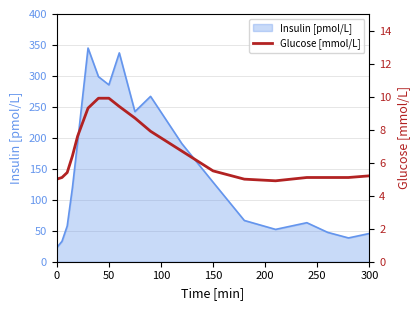

What is the maximum value for Insulin [pmol/L]?

345.0